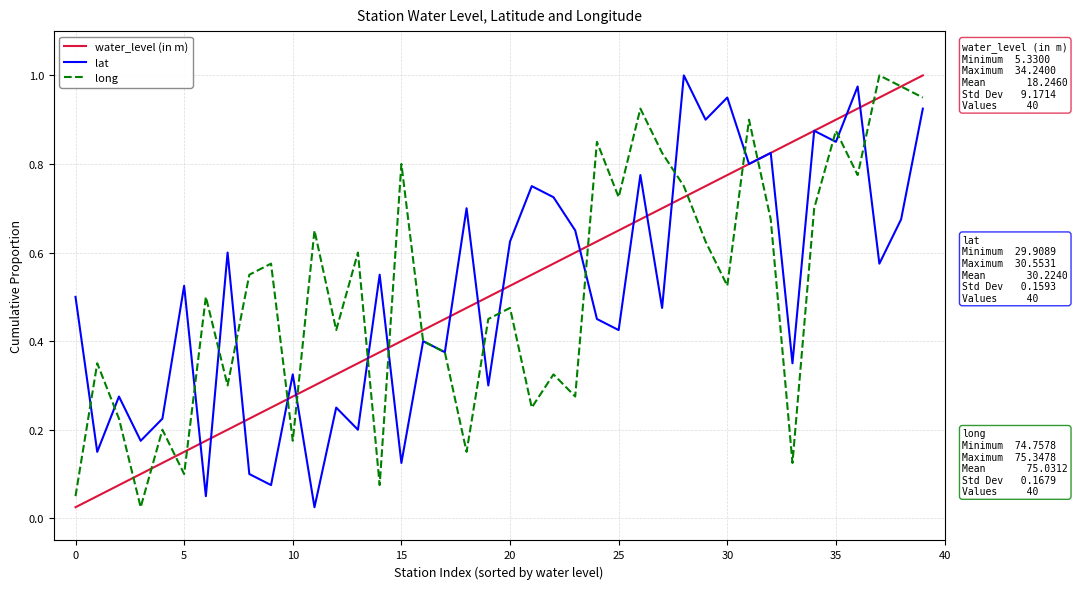

Where is lat nearest to the value 0?

11